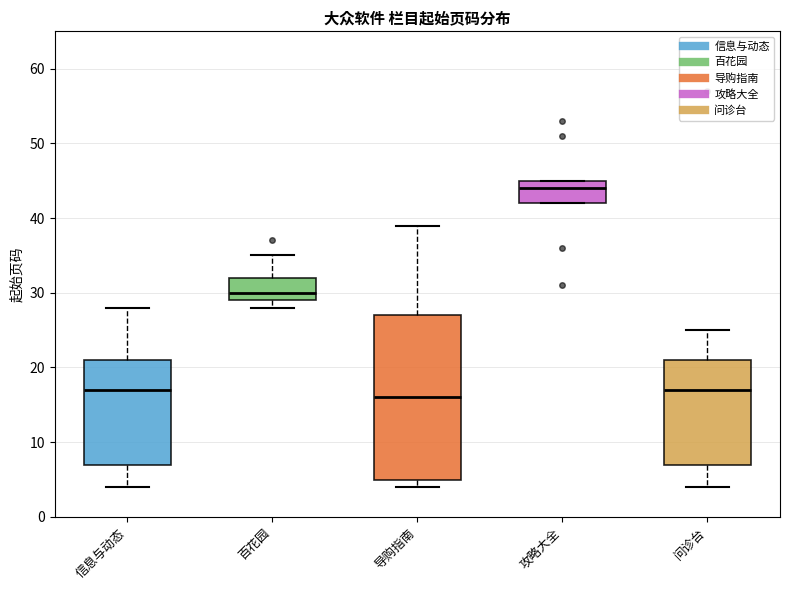

Where does the median line of the box for 攻略大全 sit on the y-axis? The values are not printed on the chart, so give them approximately, as read against the axis.

44